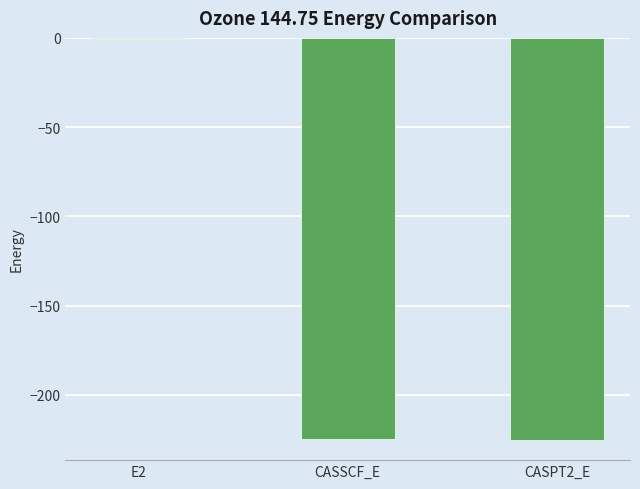

How many distinct data groups are displayed?

1